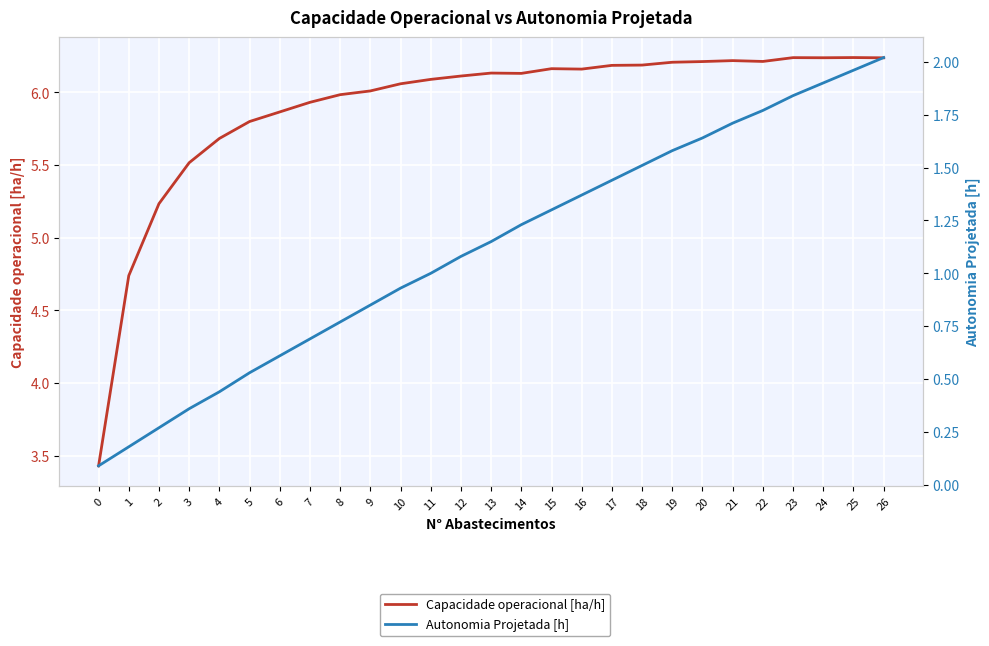

True or false: Capacidade operacional [ha/h] has more than 0 interior local peaks.

True